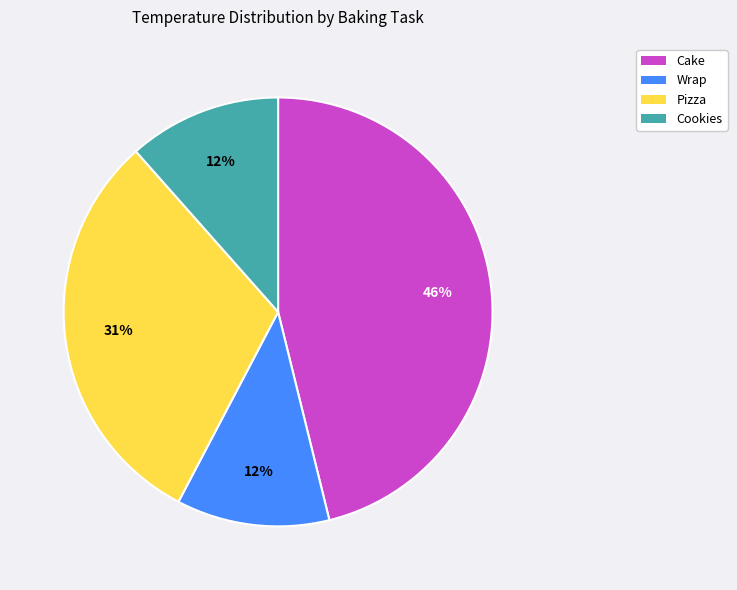

What is the largest slice in the pie chart?

Cake